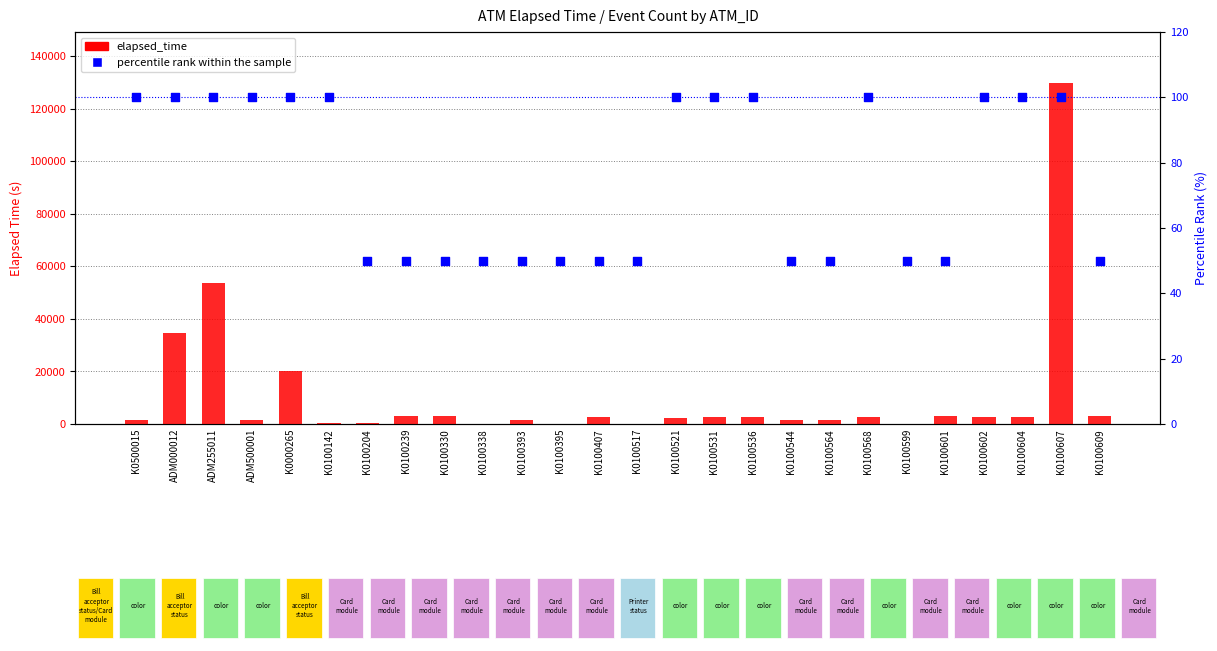

At which category is the sum across all series the highest?

K0100607